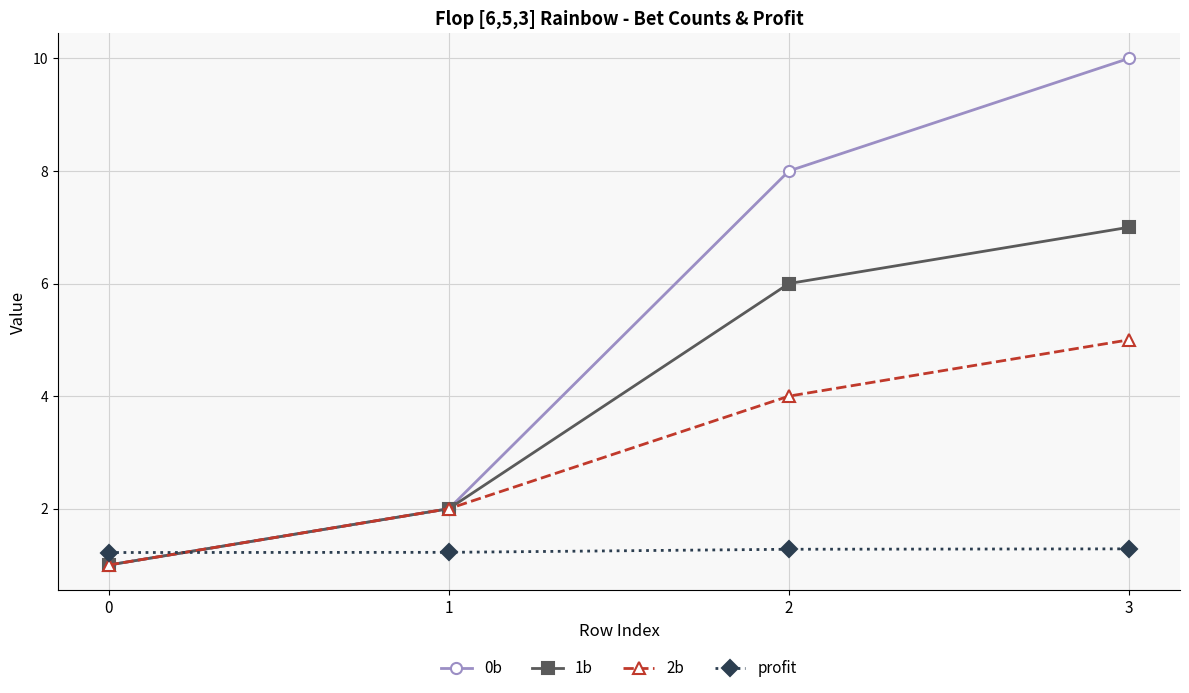

True or false: 2b has more than 0 points higher than both neighbors.

False